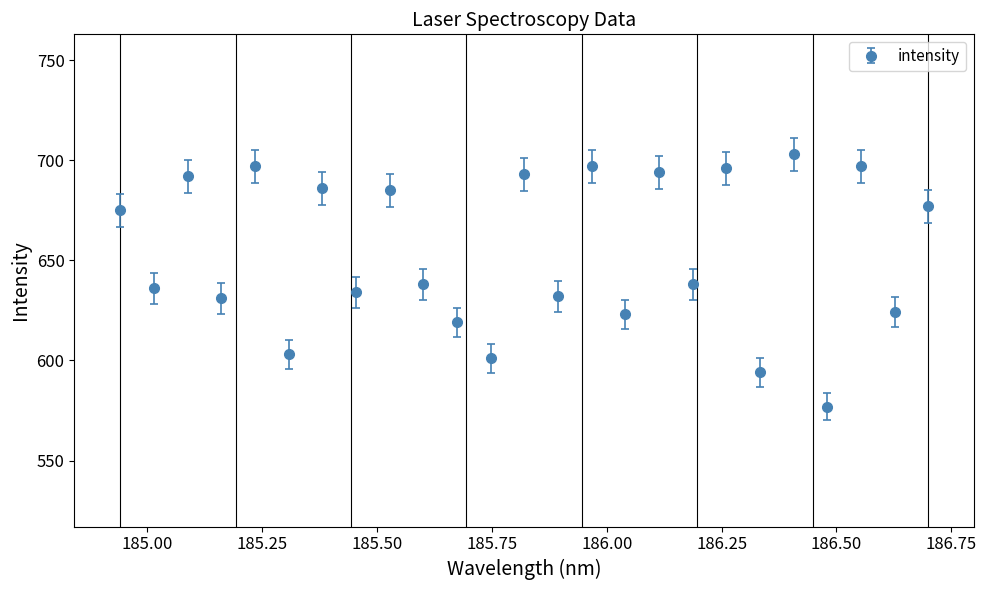

What is the value of the 19th point from the left?

696